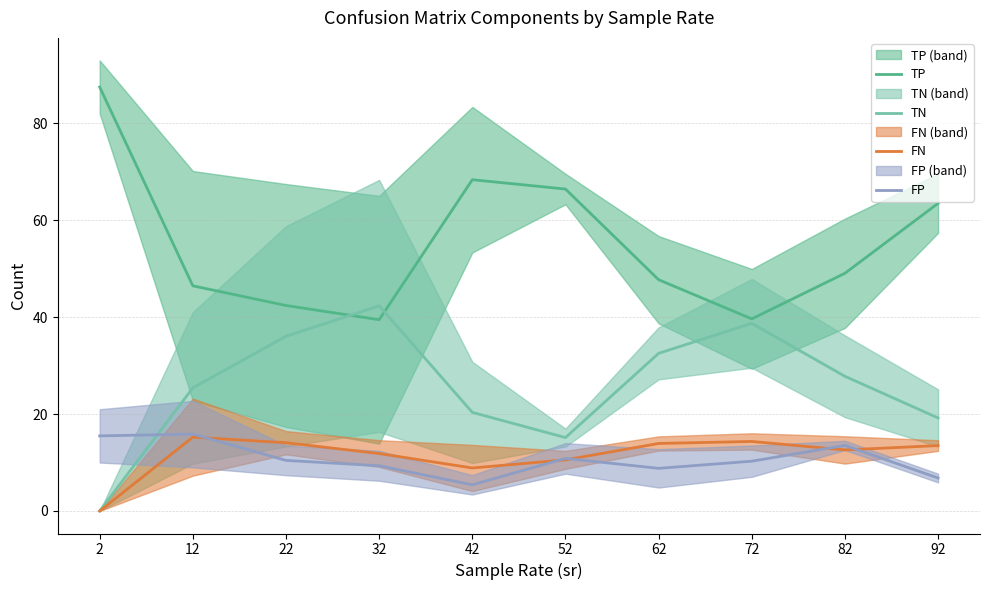

Reading left to right, what are all the values shown in this chart?

TP: 2=87.5	12=46.5	22=42.4	32=39.5	42=68.4	52=66.4	62=47.7	72=39.6	82=49.1	92=63.5
TN: 2=0.0	12=25.4	22=36.1	32=42.3	42=20.4	52=15.2	62=32.5	72=38.7	82=27.8	92=19.2
FN: 2=0.0	12=15.2	22=14.1	32=11.9	42=8.9	52=10.6	62=13.9	72=14.3	82=12.6	92=13.5
FP: 2=15.5	12=15.9	22=10.4	32=9.3	42=5.4	52=10.8	62=8.8	72=10.3	82=13.5	92=6.8